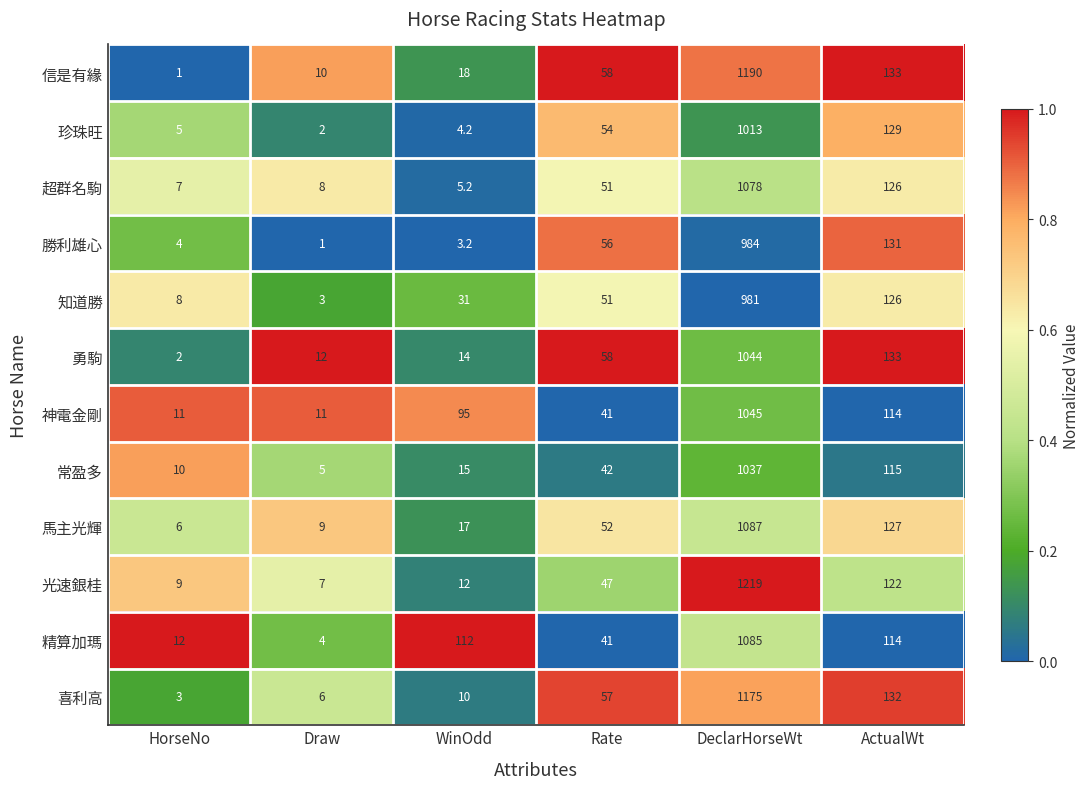

What value does the 珍珠旺 series have at HorseNo?

5.0